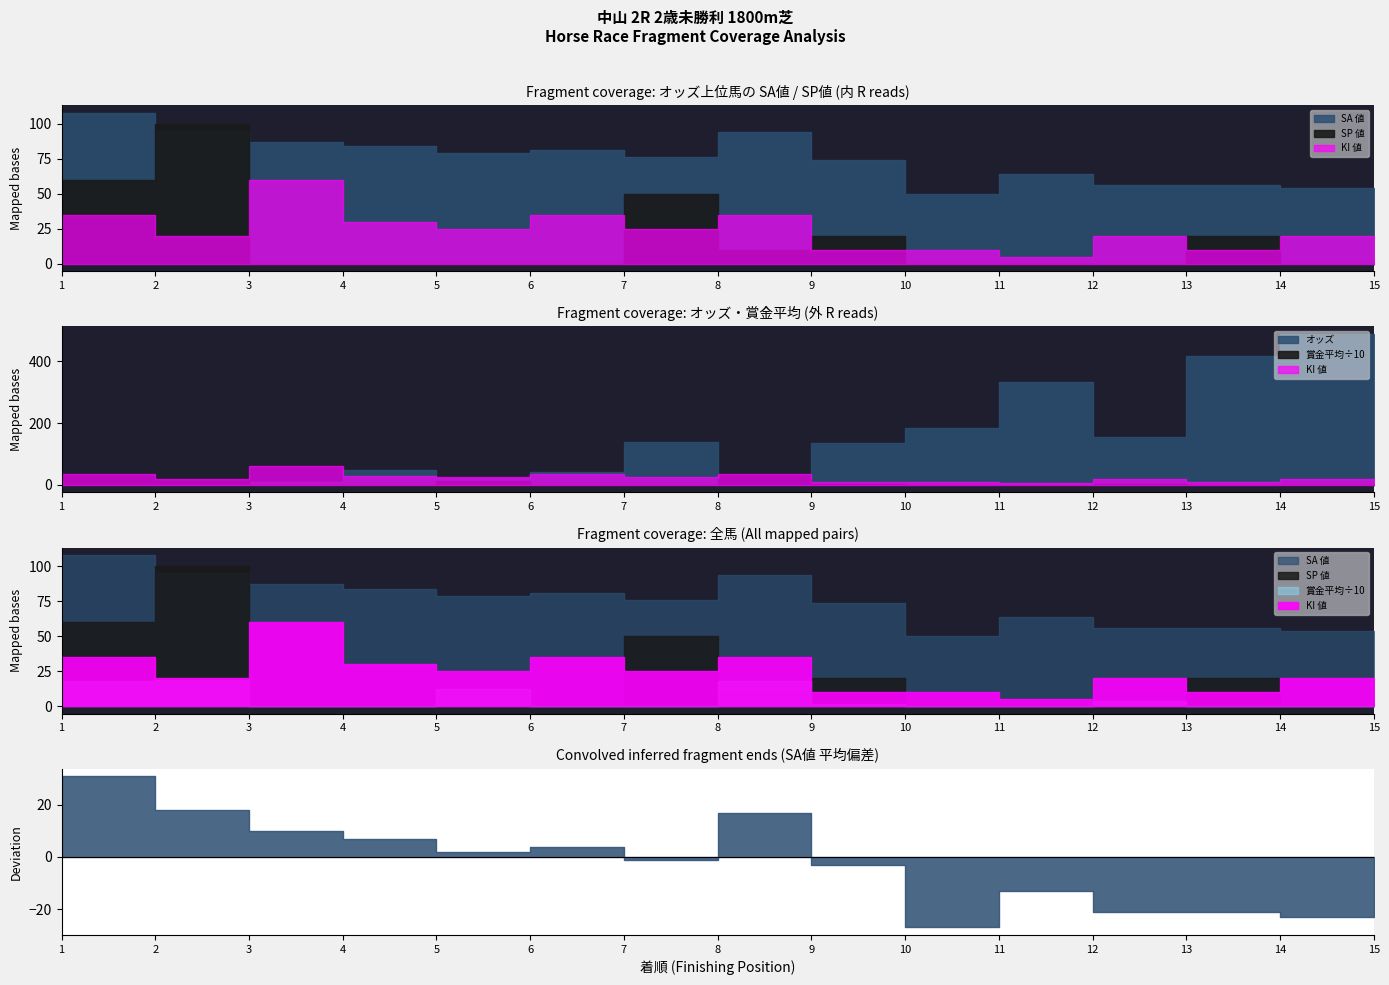

True or false: SP 値 has a value of 36.0 at 2.

False